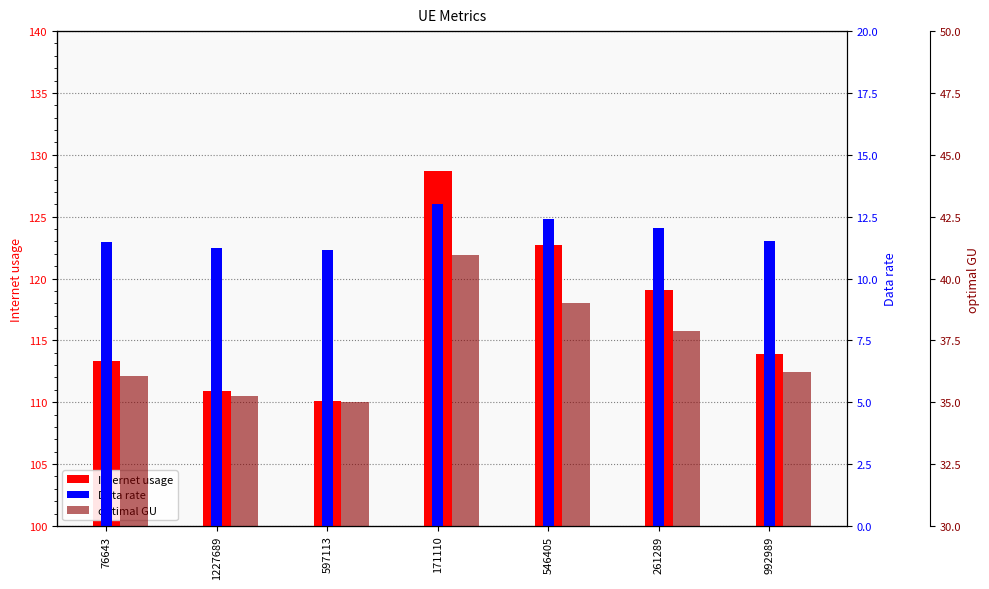

What is the average value of the optimal GU series?

37.2